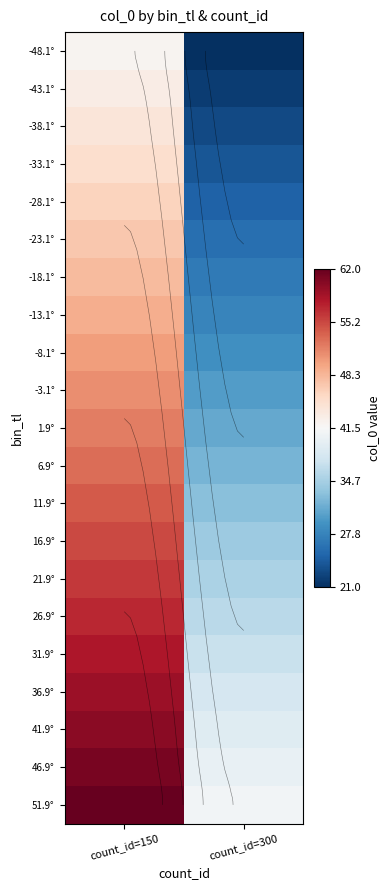

List the labels in order of -33.1° value, largest first.

count_id=150, count_id=300